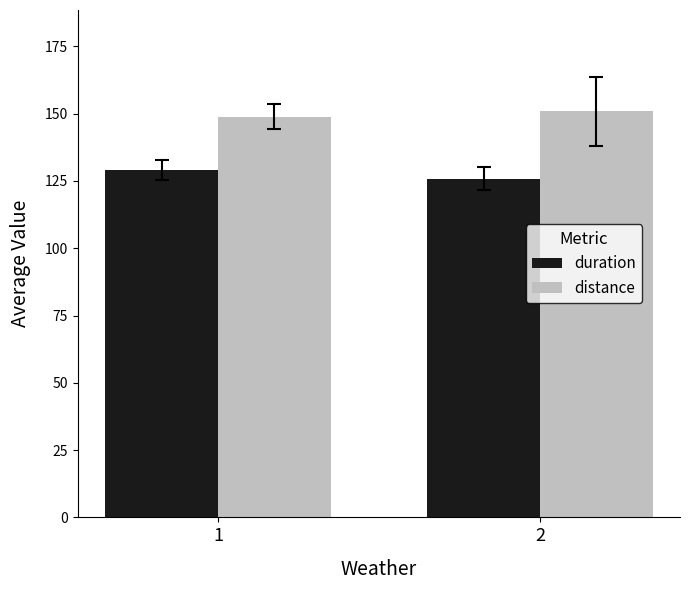

The value of duration at 2 is 125.8. True or false?

True